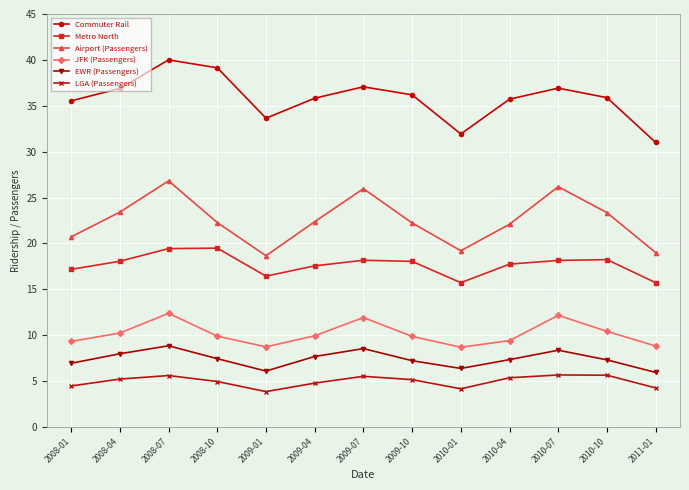

True or false: Airport (Passengers) and LGA (Passengers) cross at least once.

False